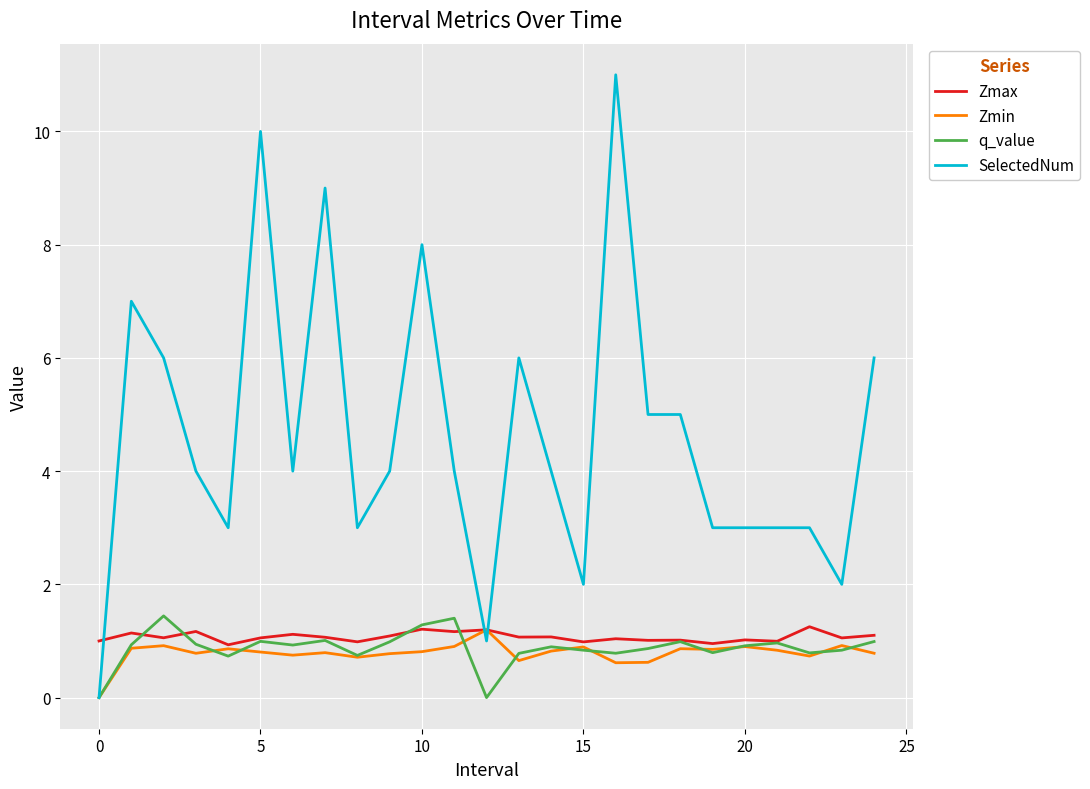

Which series has the largest total across all categories?

SelectedNum